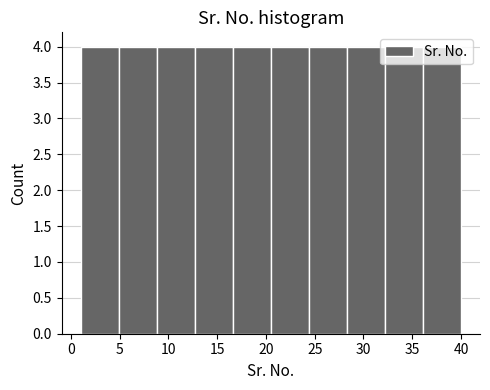

Reading left to right, list every bar in this chart as the range it spans on the x-axis followed by its height. Neither the bar edges nor the heights are printed on the chart, so give them approximately, as read against the axes.

1.0 to 4.9: 4
4.9 to 8.8: 4
8.8 to 12.7: 4
12.7 to 16.6: 4
16.6 to 20.5: 4
20.5 to 24.4: 4
24.4 to 28.3: 4
28.3 to 32.2: 4
32.2 to 36.1: 4
36.1 to 40.0: 4